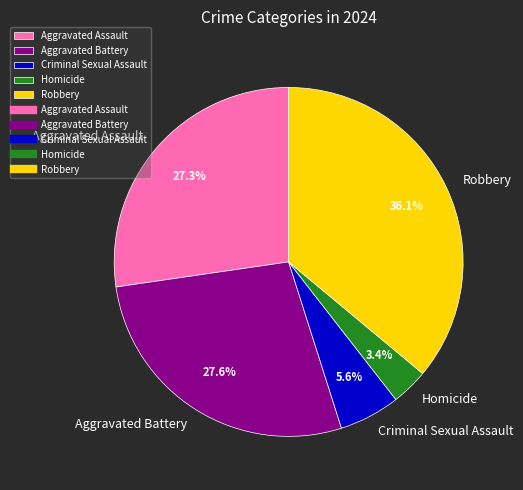

True or false: Aggravated Assault accounts for 12% of the total.

False